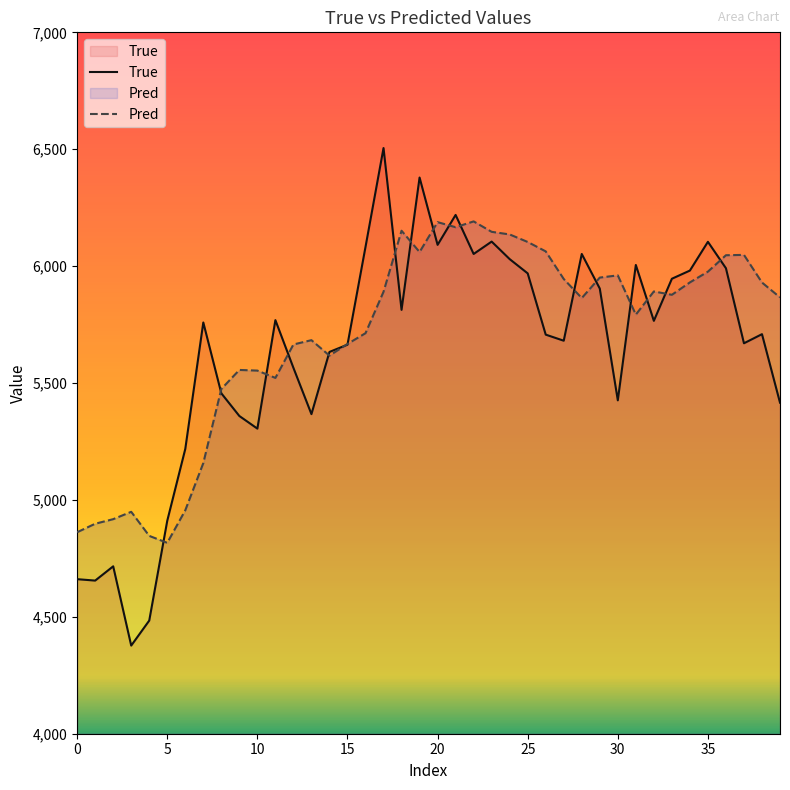

Rank the series by their maximum value, from lowest to highest.

Pred, True